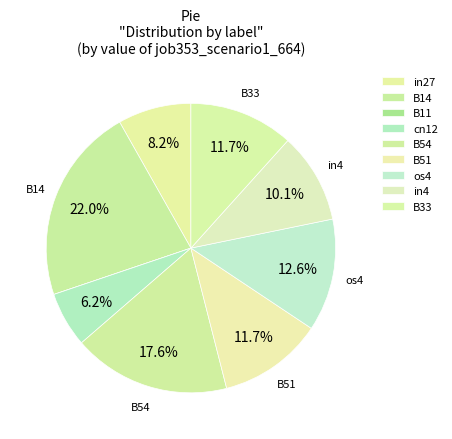

Does B33 represent more than half of the total?

No